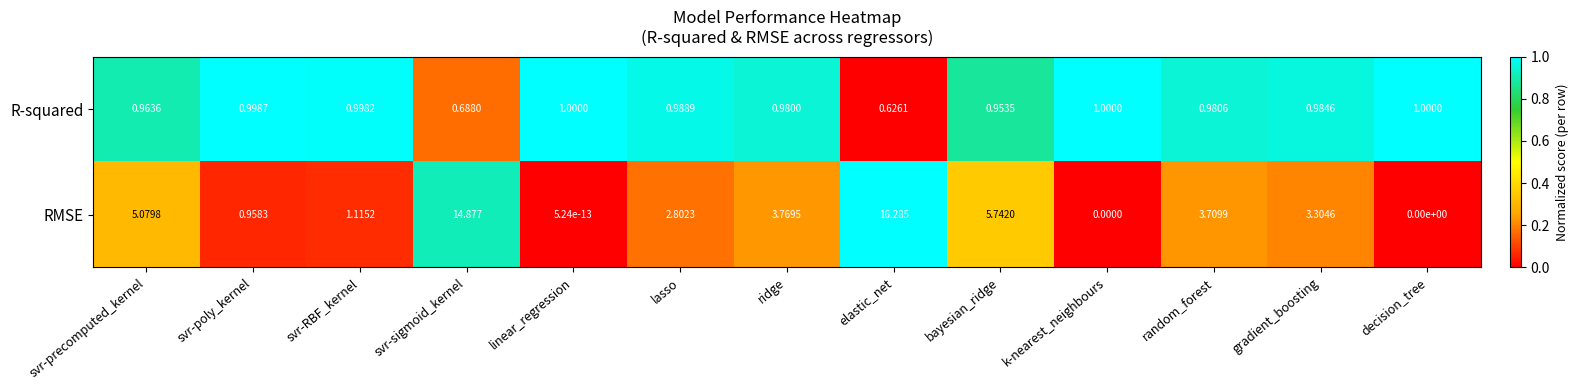

At which label does RMSE first exceed 3?

svr-precomputed_kernel